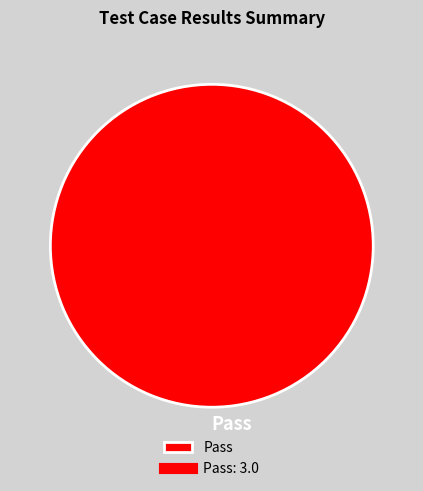

Does any single category account for the majority?

Yes